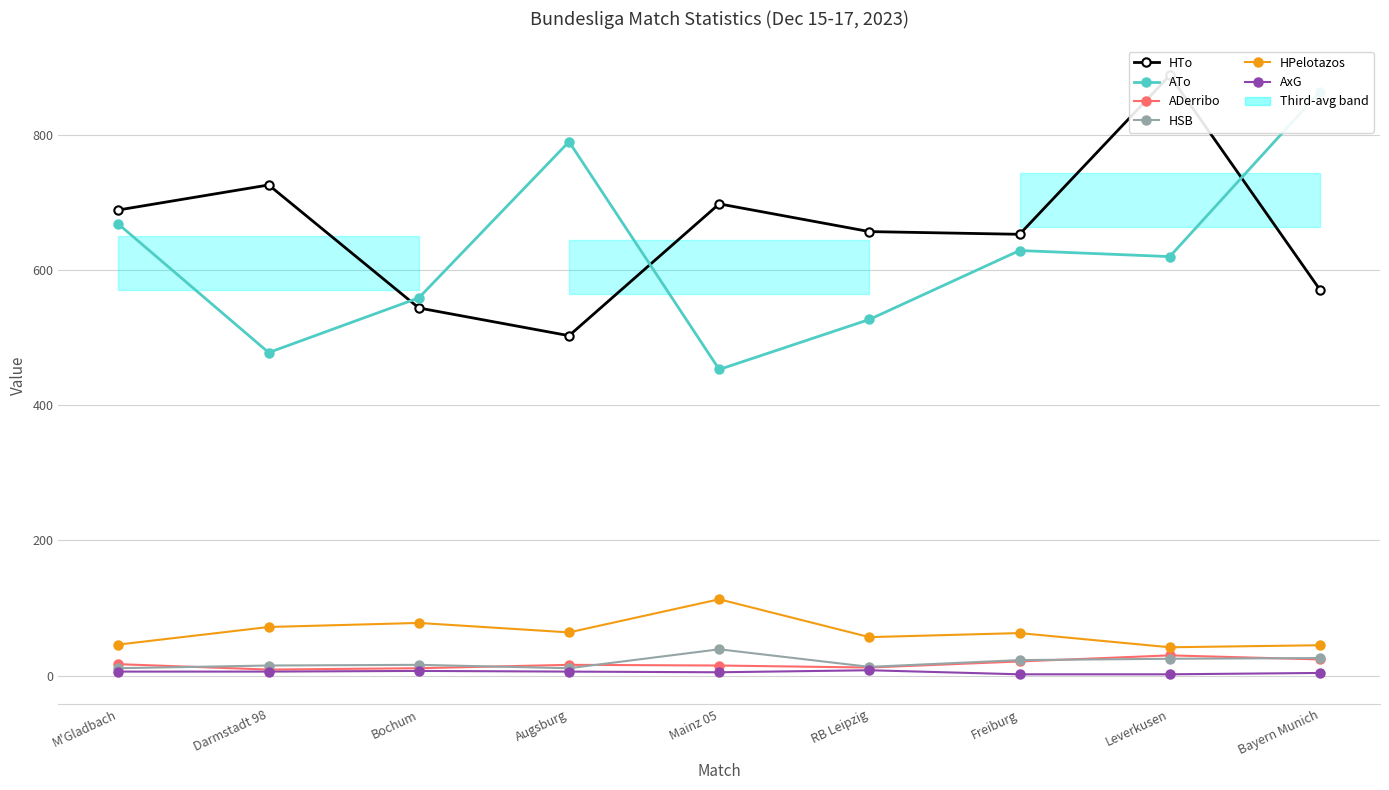

What is the sum of all ADerribo values?

155